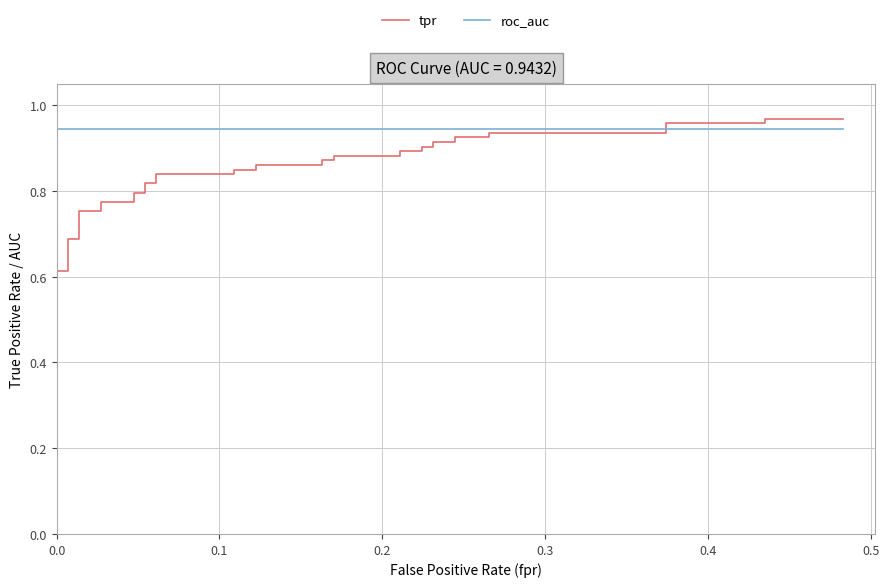

How many intersections are there between roc_auc and tpr?

1